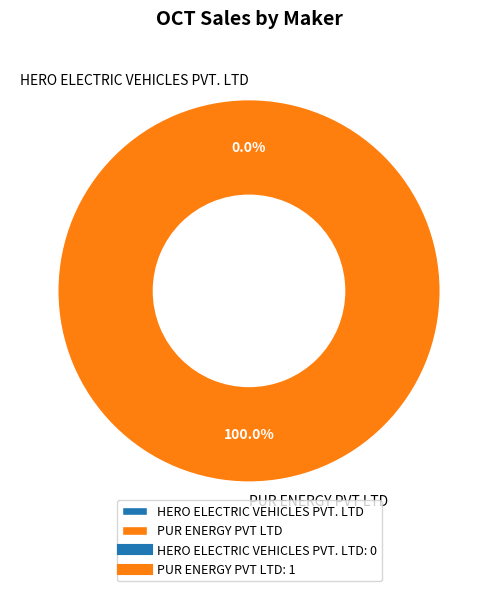

How many slices are in this pie chart?

2